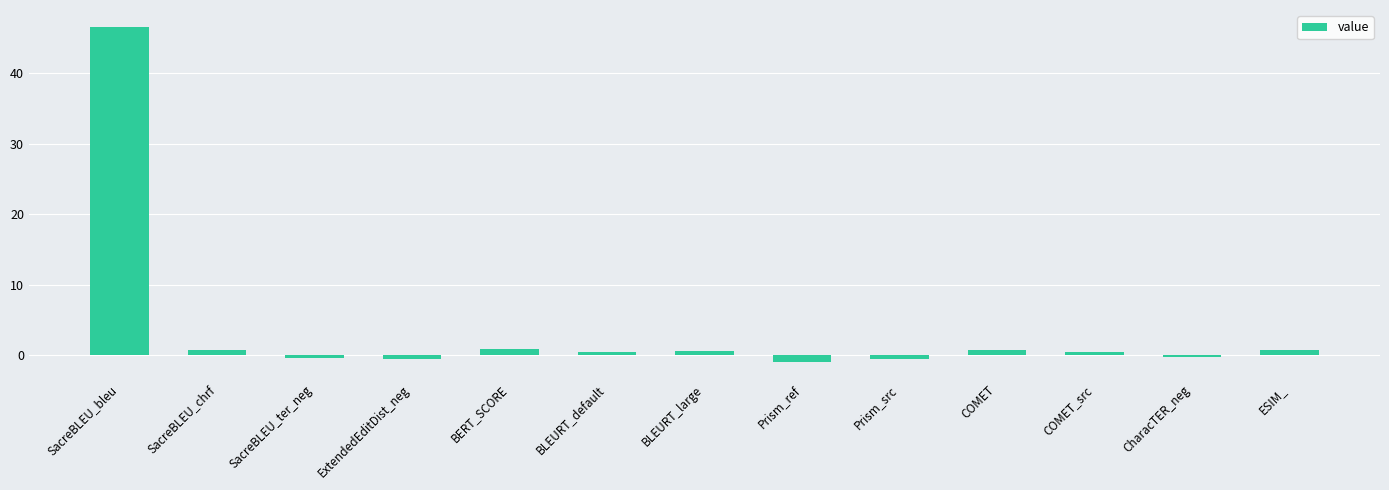

The value at ExtendedEditDist_neg is -0.5. True or false?

True